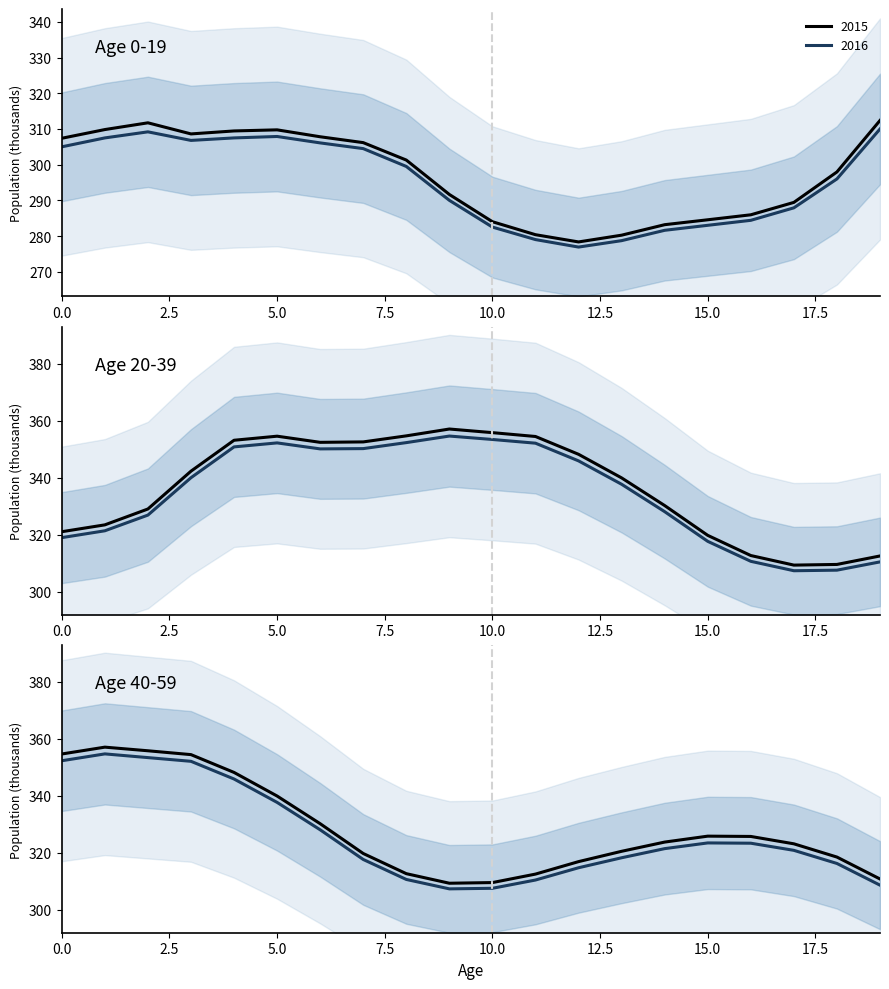

Which series has the widest spread of values?

Age 20-39